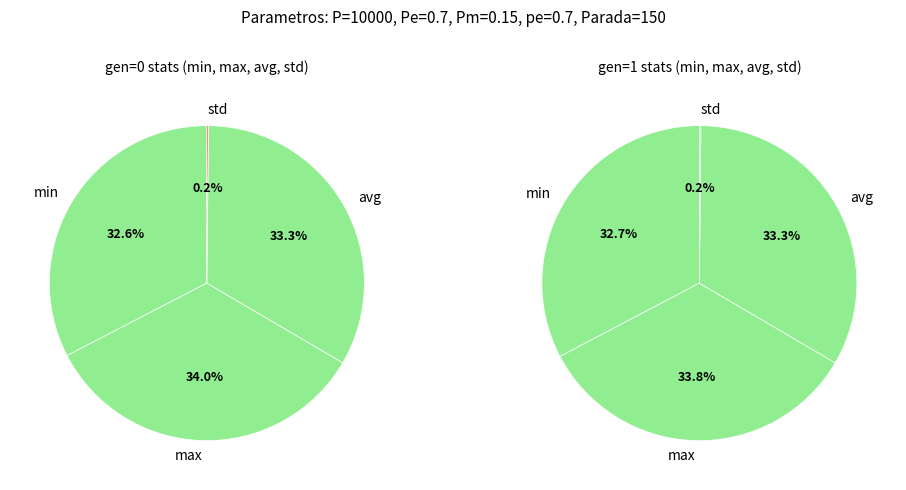

To the nearest percent, what is the difference between the largest and smallest slice percentages?

34%